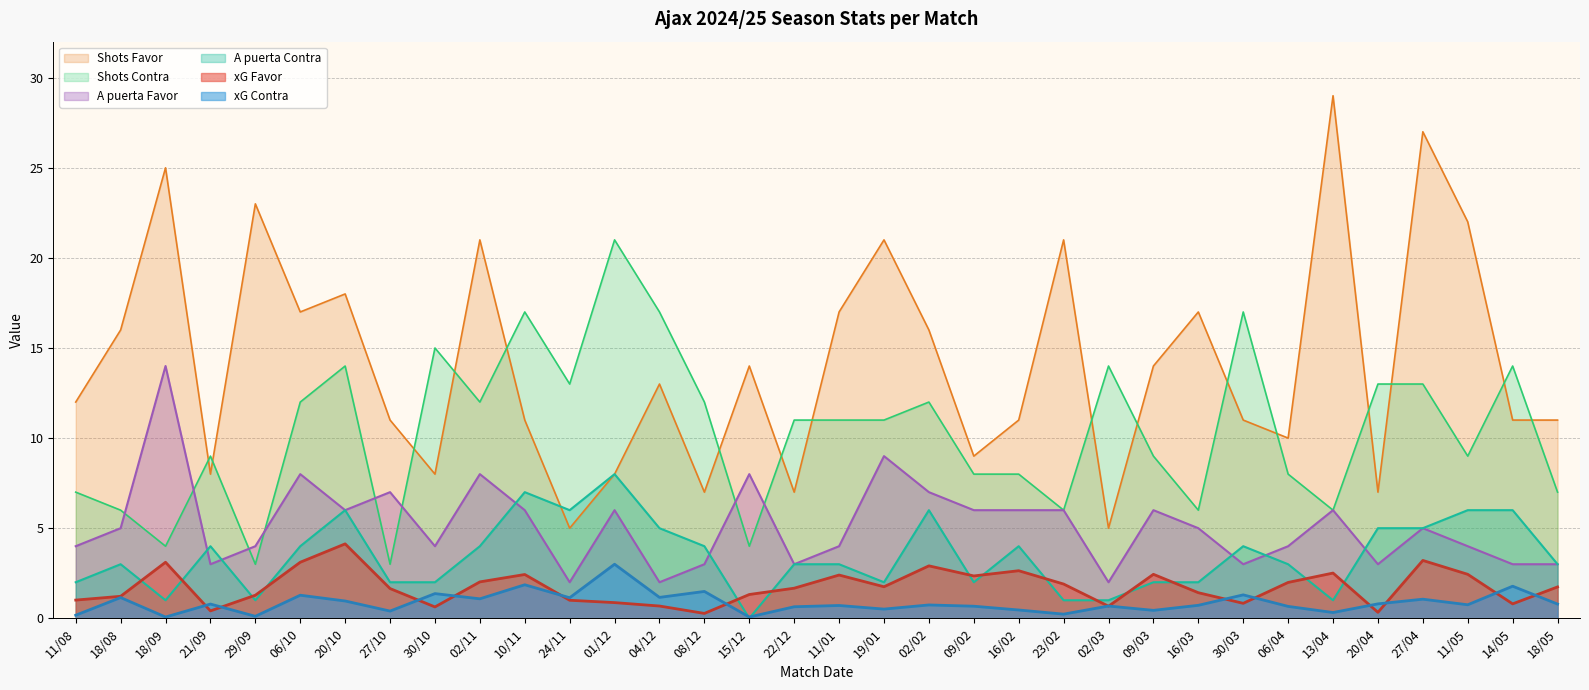

The xG Contra series shows 0.8 at 19/01. True or false?

False